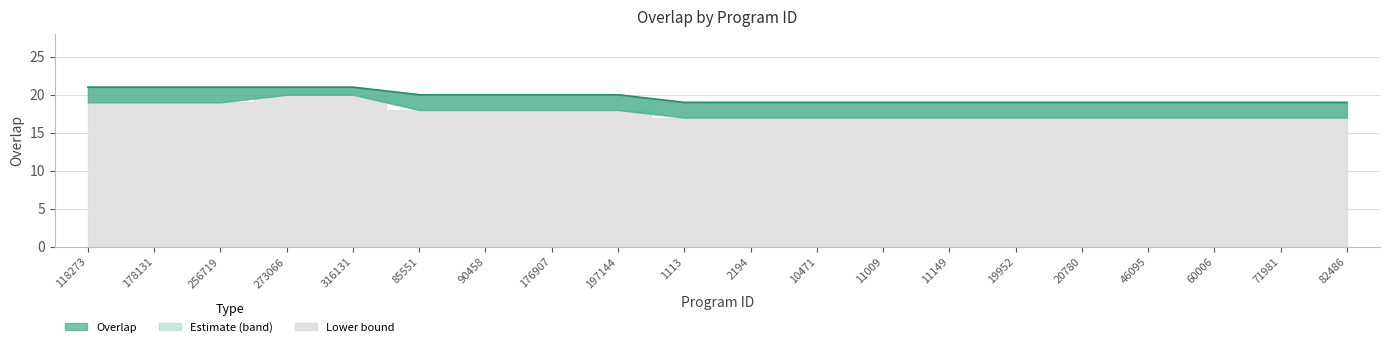

At how many categories does at least one series exceed 17?

20